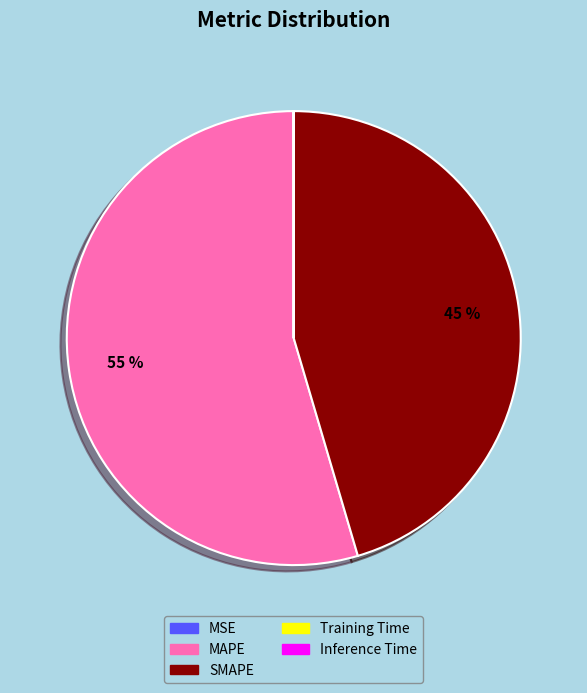

What is the largest slice in the pie chart?

MAPE